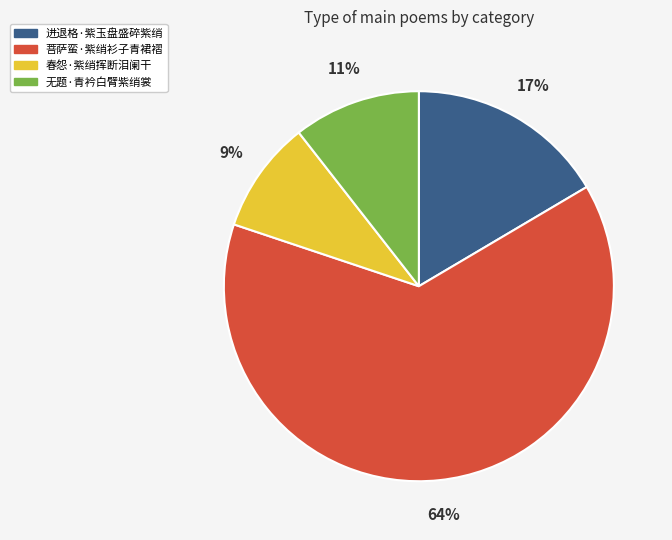

Which slice is the largest?

菩萨蛮·紫绡衫子青裙褶